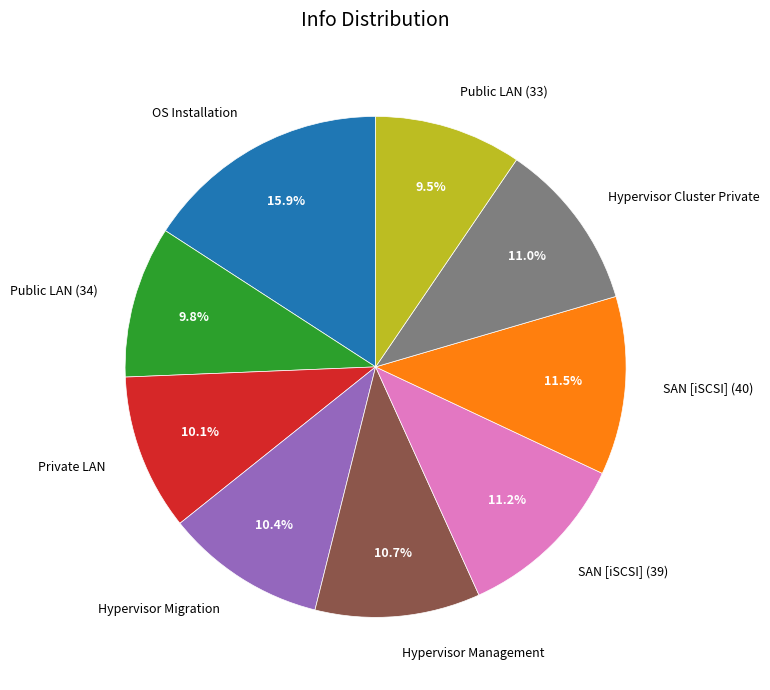

To the nearest percent, what percentage of the pie is Hypervisor Management?

11%